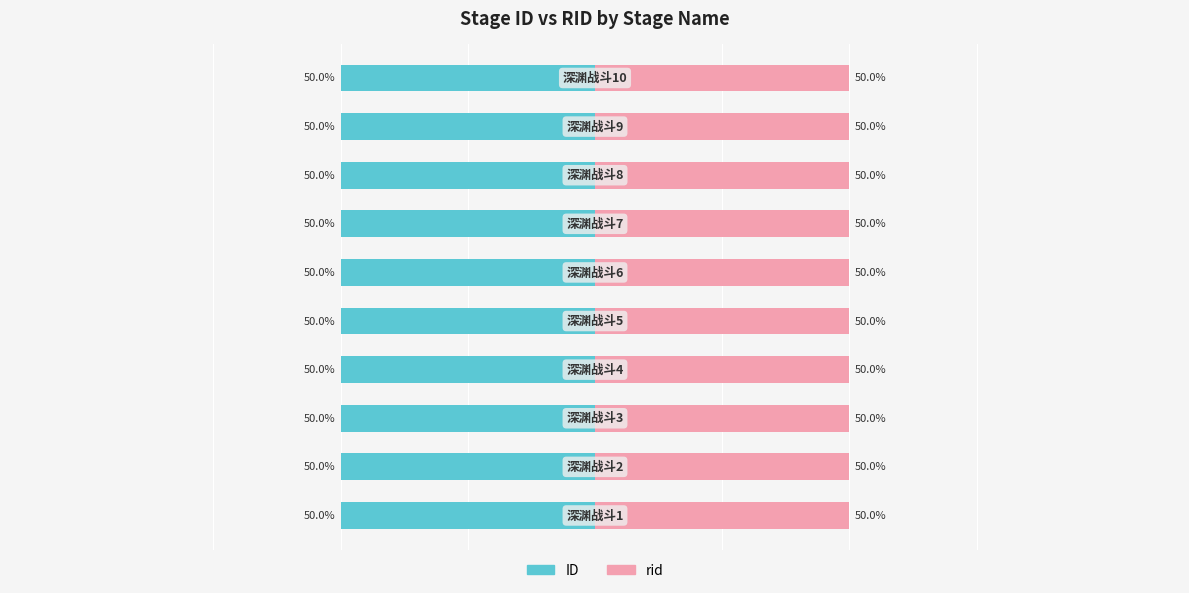

What is the value of the ID bar at the 4th from the left?

-50.0